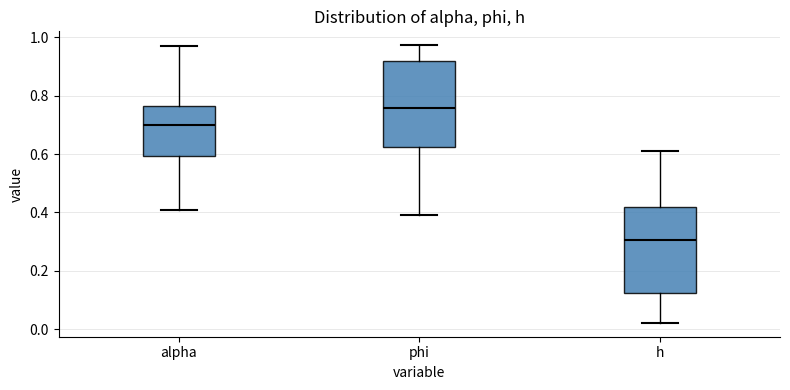

Where does the upper whisker of the box for h end on the y-axis? The values are not printed on the chart, so give them approximately, as read against the axis.

0.60